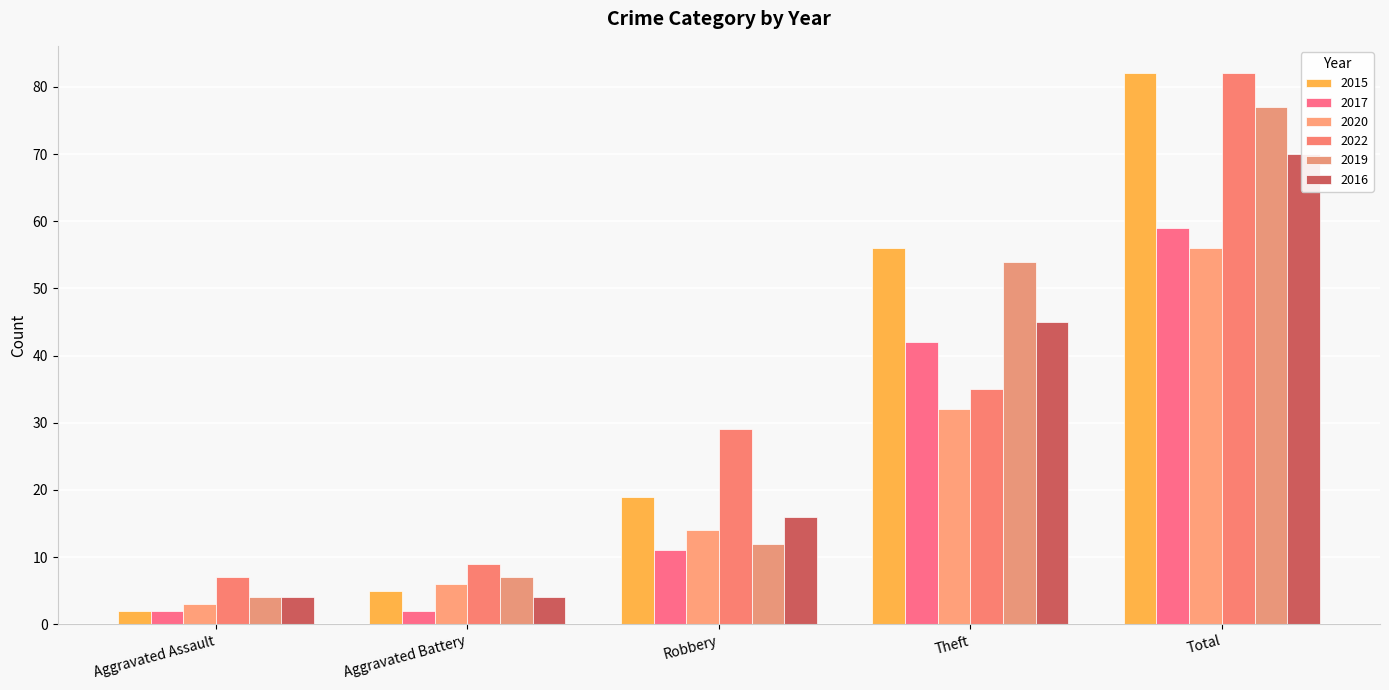

What is the total value across all series at Robbery?

101